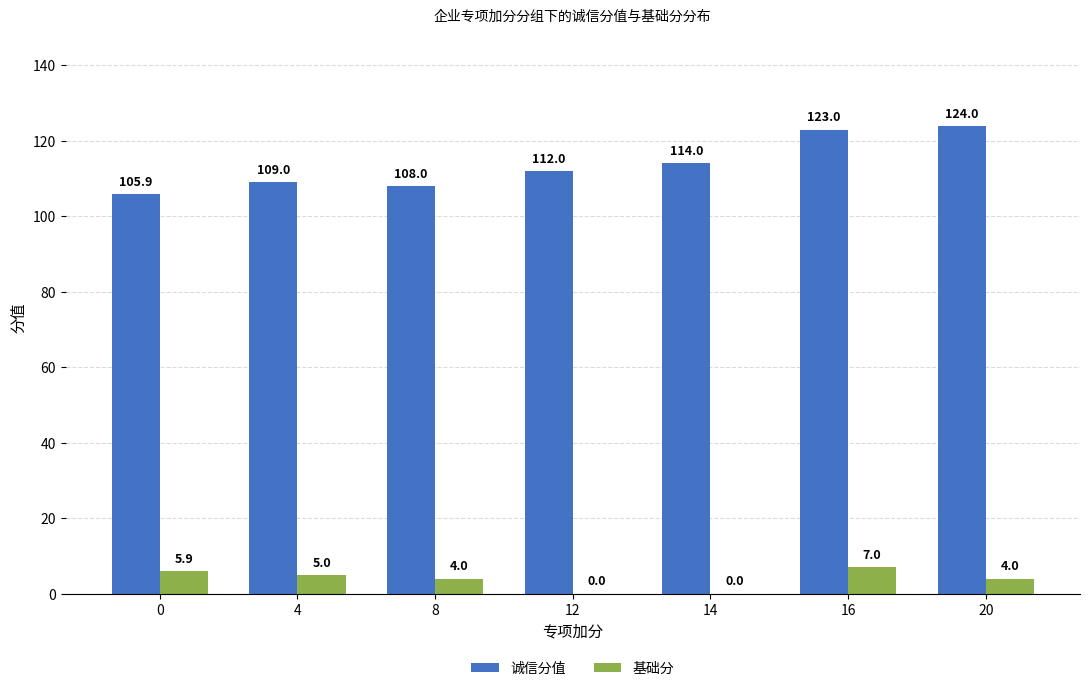

How many distinct data groups are displayed?

2